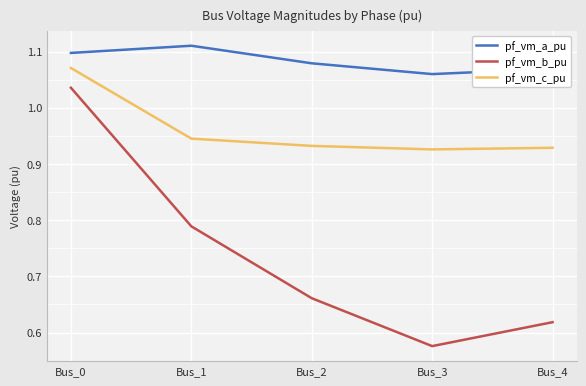

Which series has the widest spread of values?

pf_vm_b_pu